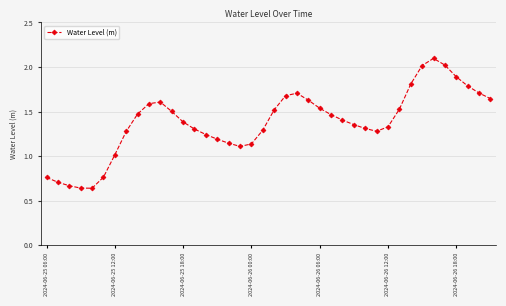

What is the sum of all values?

55.1